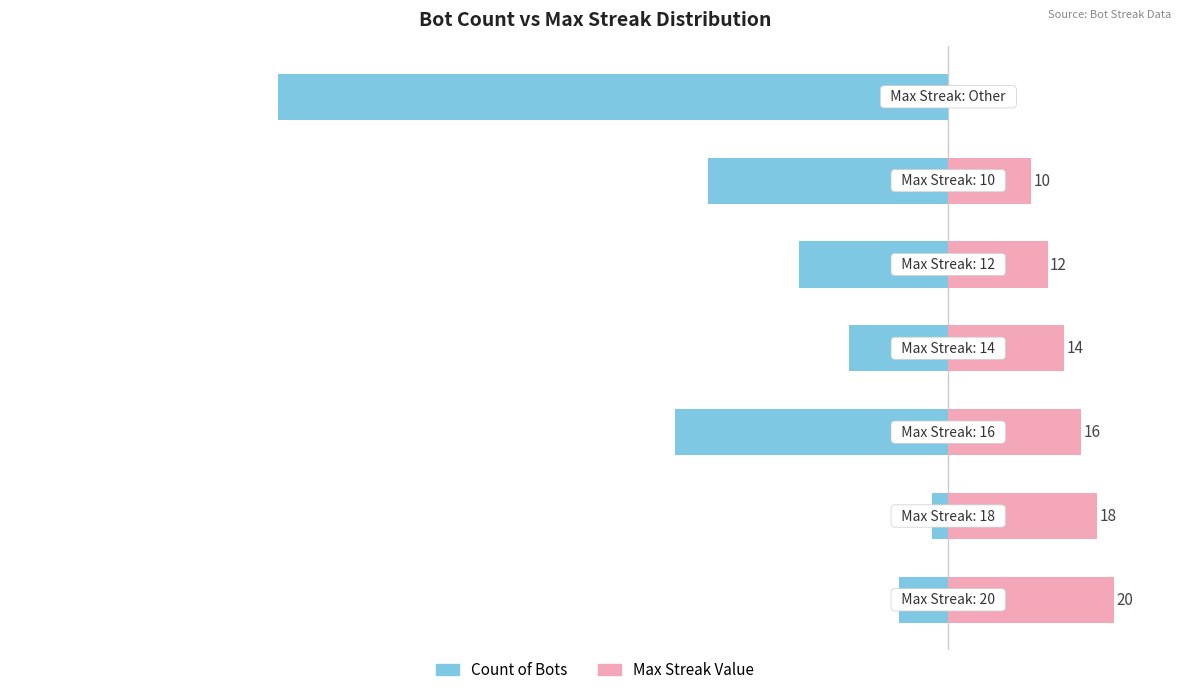

At −120, list the series in order from smallest to largest.

Count of Bots, Max Streak Value